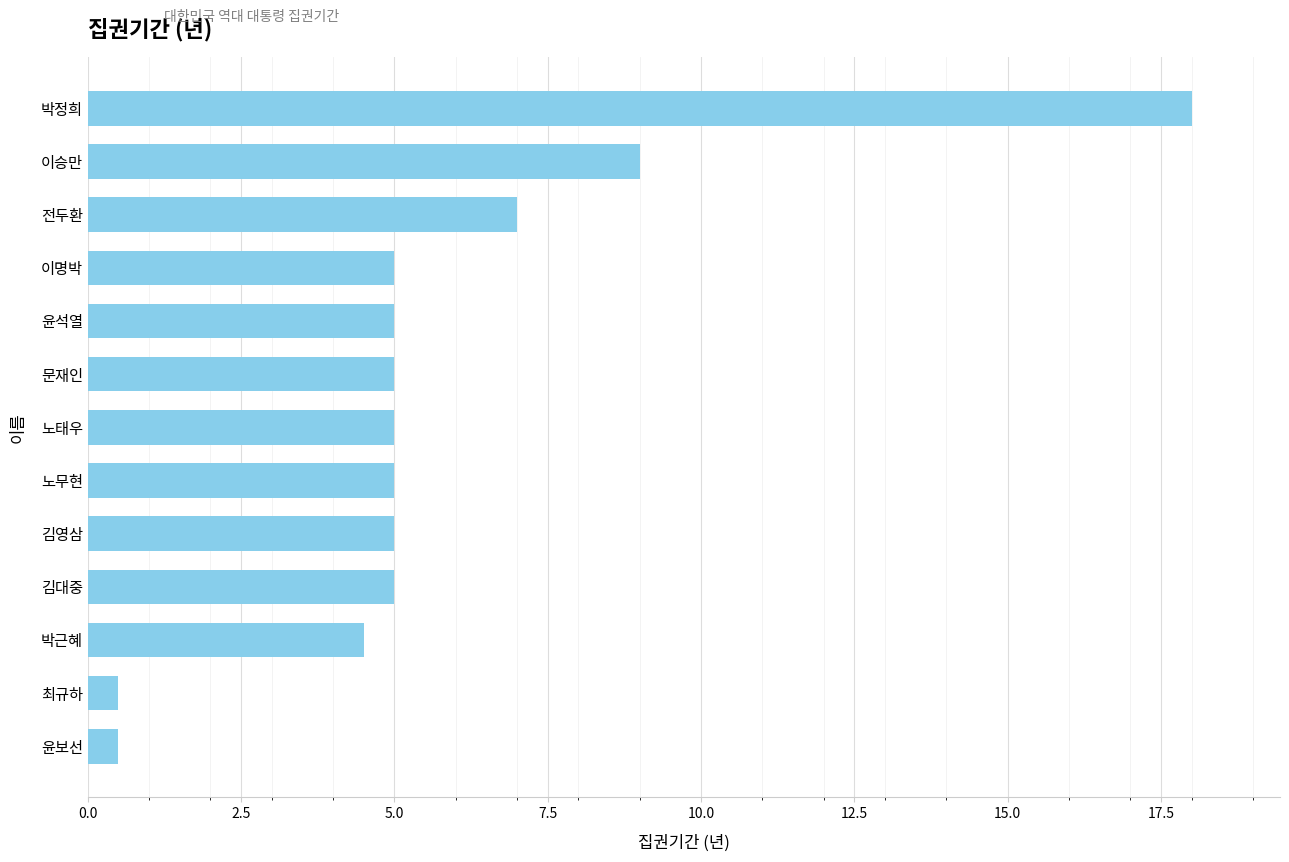

Read the value at 박정희.

18.0